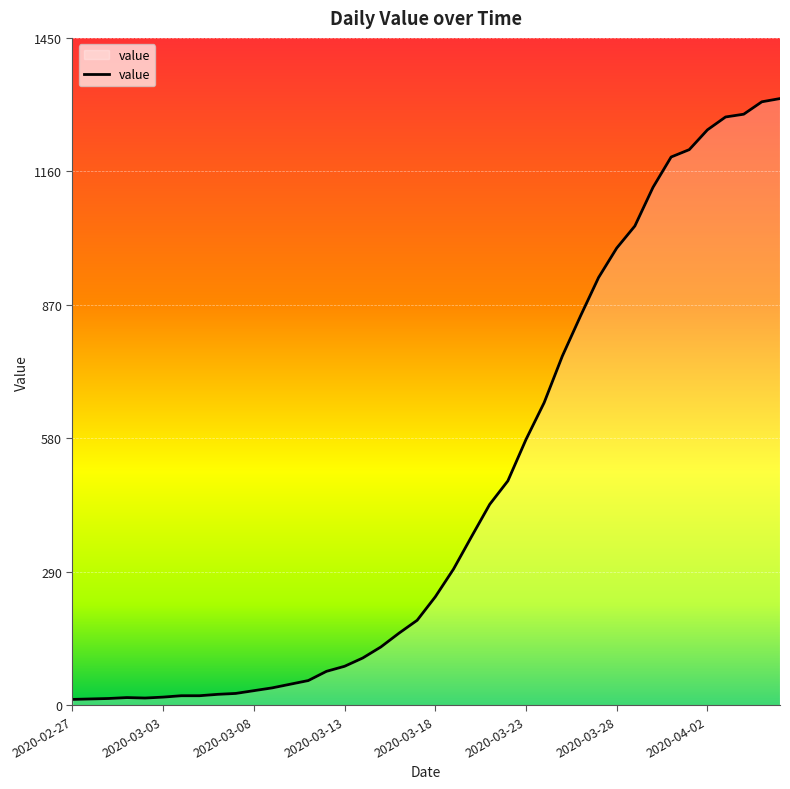

What is the difference between the maximum and minimum values?

1306